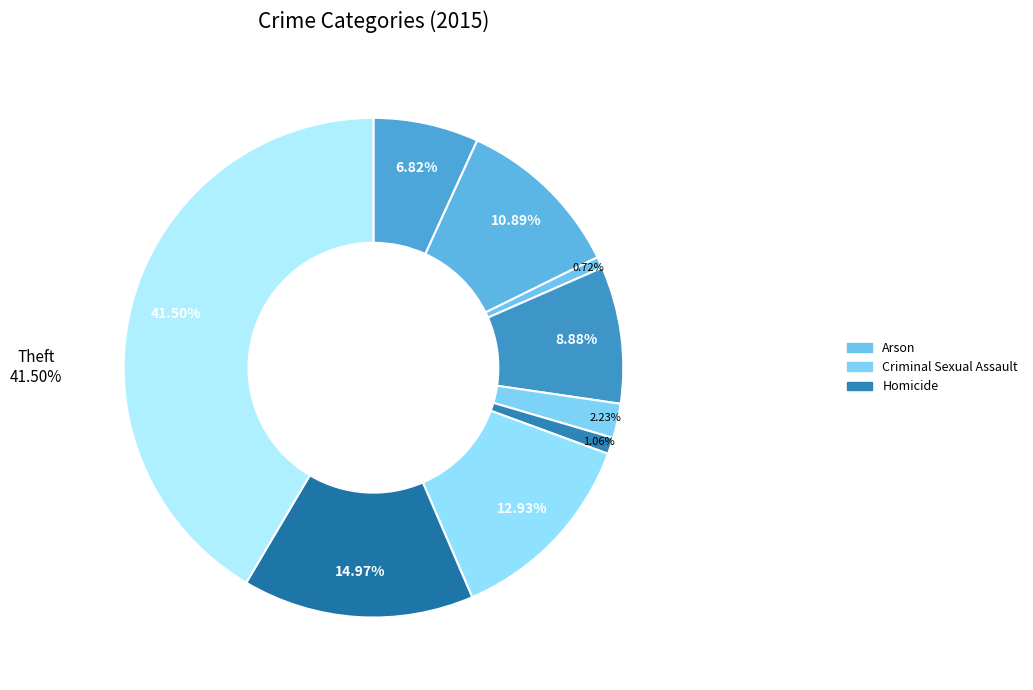

What percentage is the Burglary slice, to the nearest percent?

9%